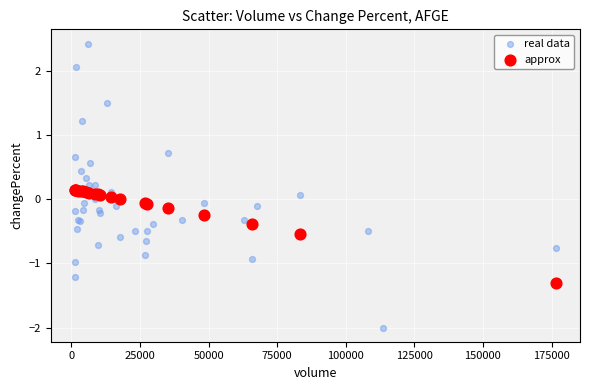

Which series has the largest Y range (max minus min)?

real data